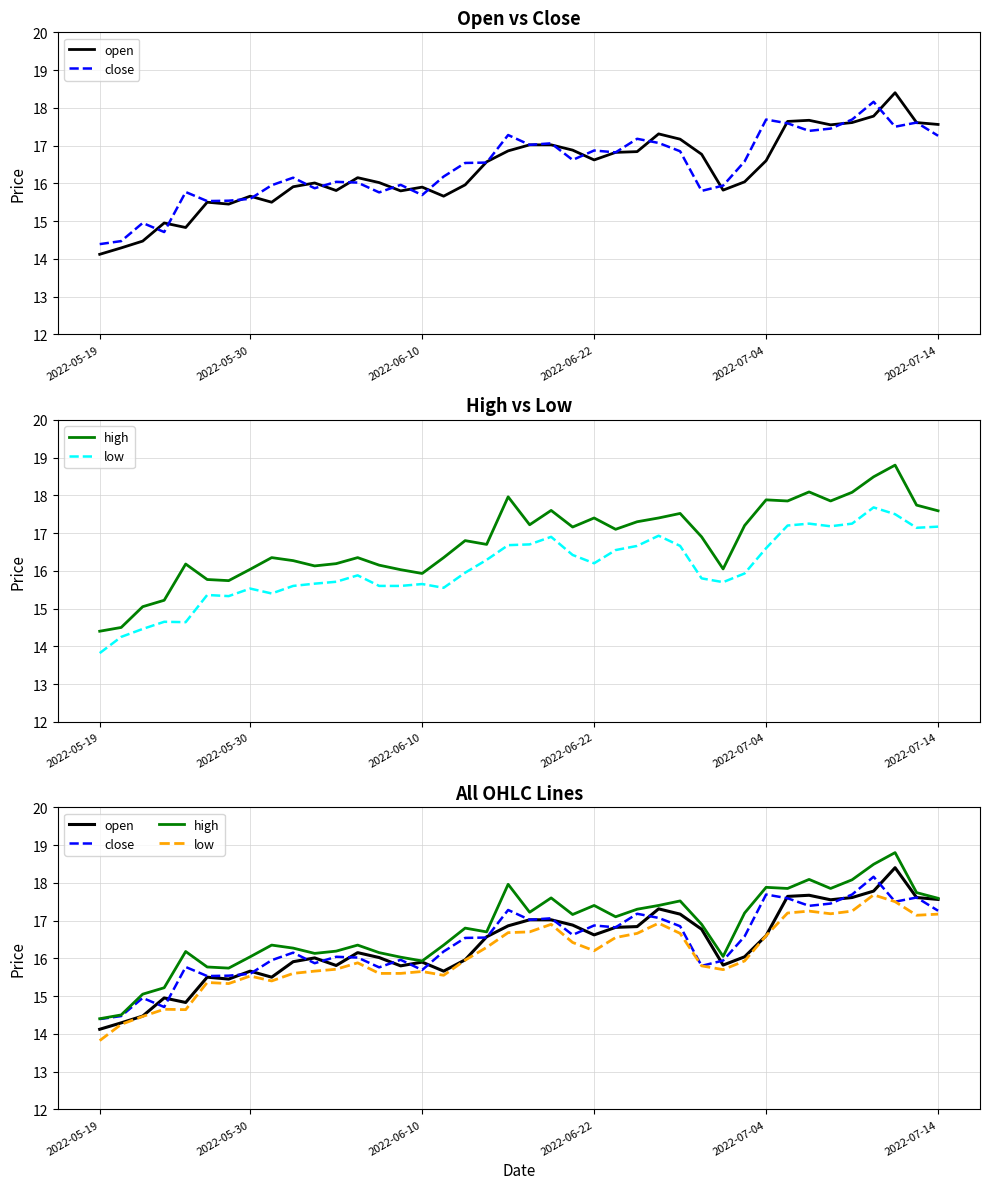

What is the spread (max minus min) of values at 10?

0.5